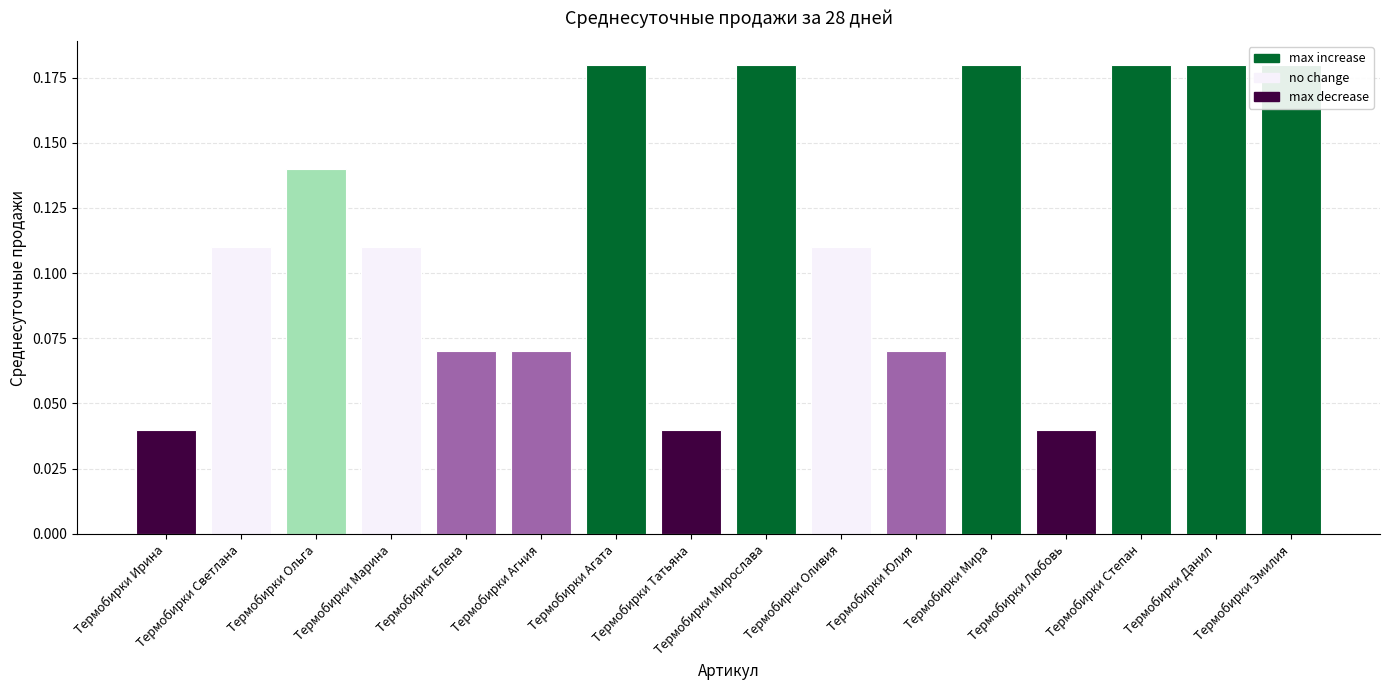

The chart shows a value of 0.0 at Термобирки Татьяна. True or false?

True